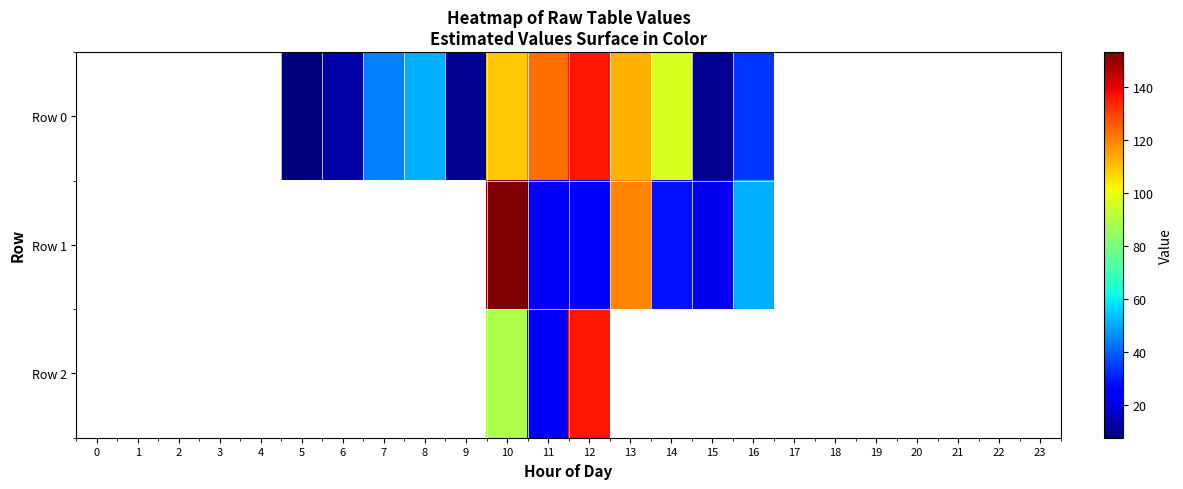

How many positive values does the Row 1 series have?

7